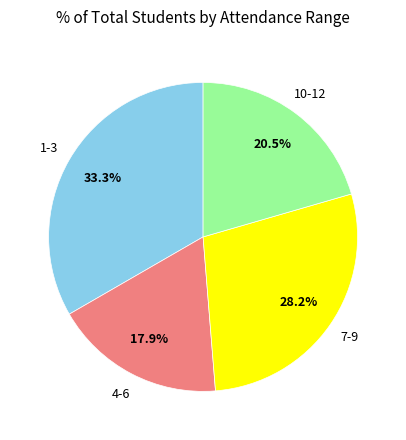

Is there a majority slice in this chart?

No